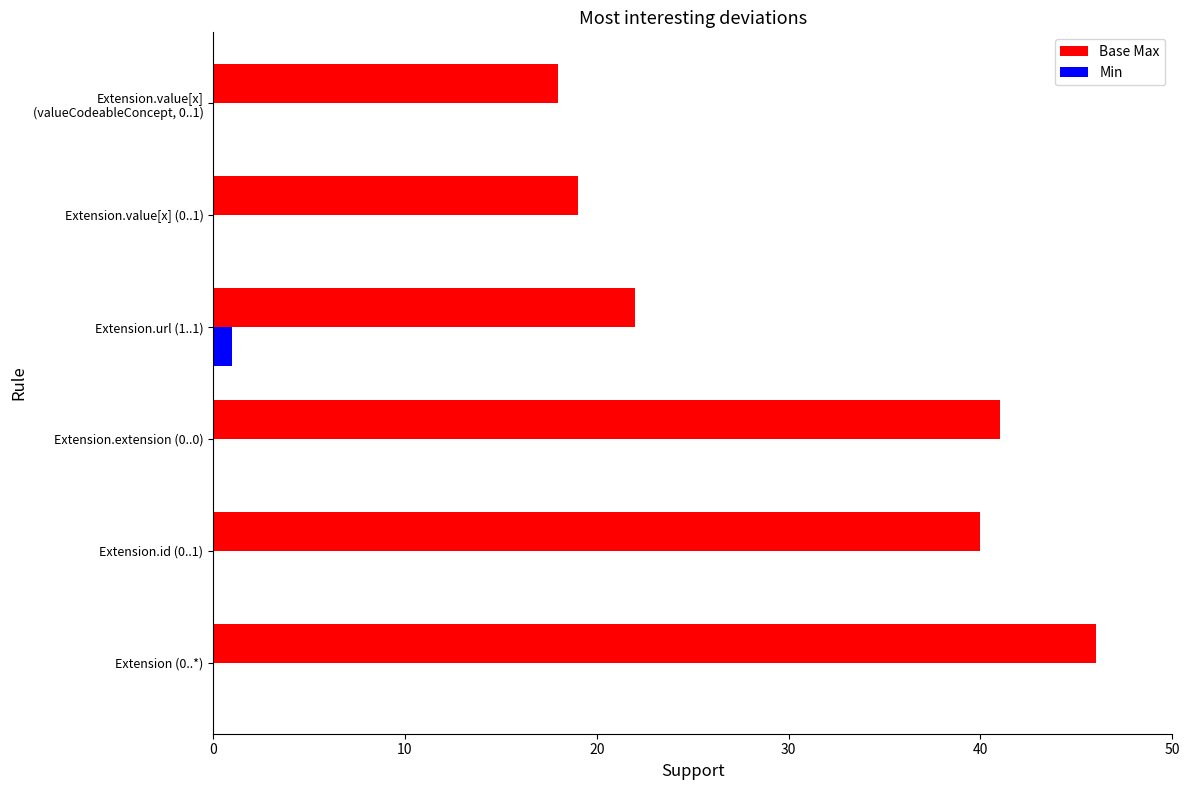

Is it true that Base Max equals 41 at Extension.extension (0..0)?

True